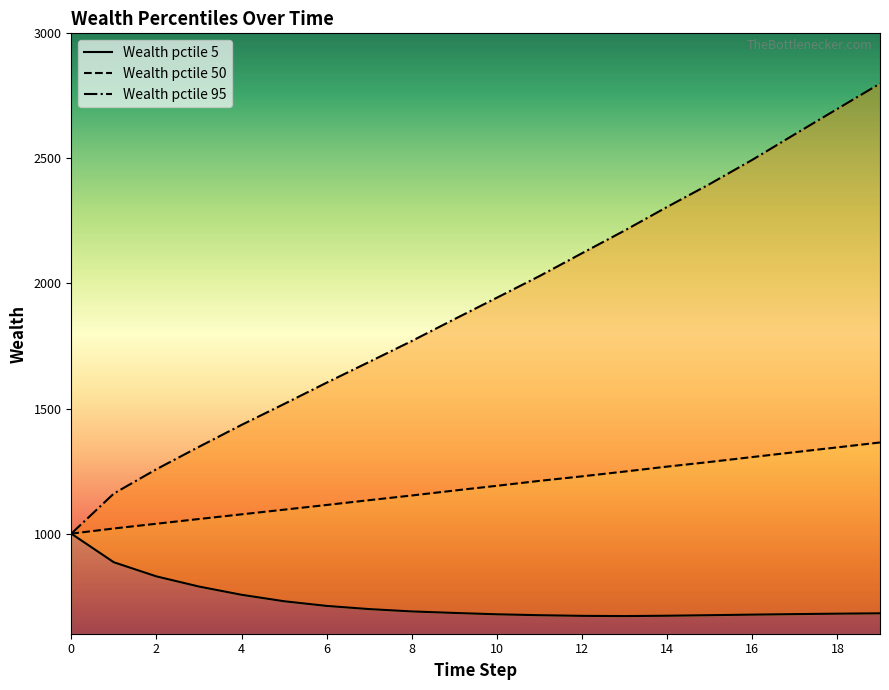

True or false: Wealth pctile 5 and Wealth pctile 95 intersect in this chart.

False